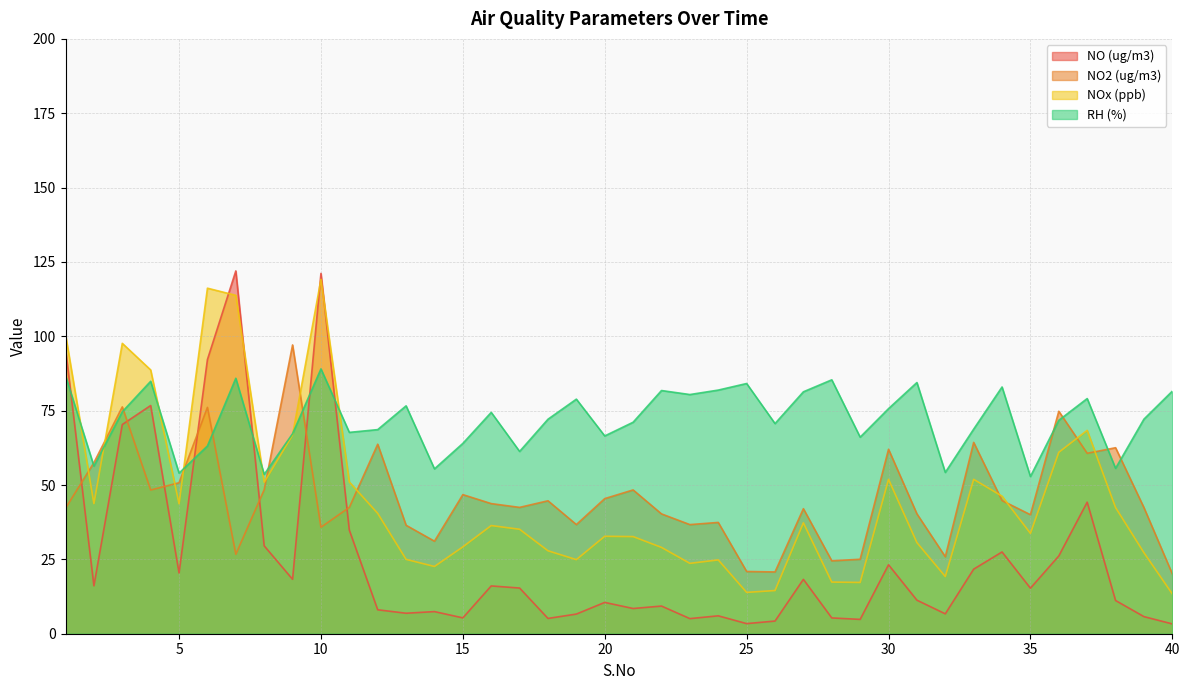

Which series changed the most between 3 and 37?

NOx (ppb)